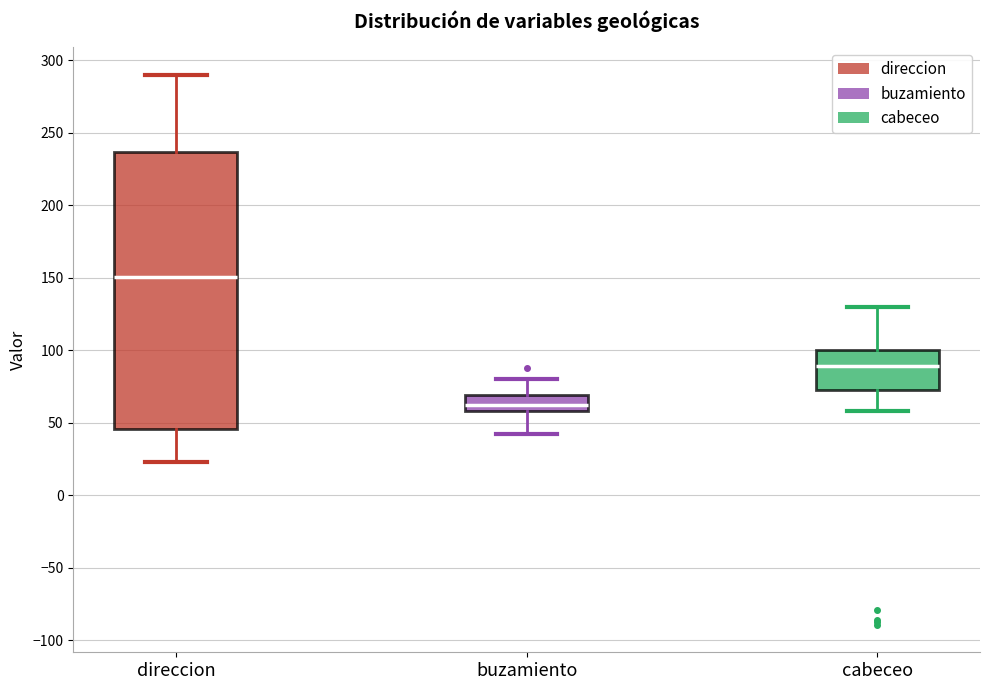

Reading left to right, transcribe this box plot: for each box, give where its median line is, the range the box spans, and where its two whiskers end, as read against the y-axis. The values are not printed on the chart, so give them approximately, as read against the axis.

direccion: median 150, box 45 to 235, whiskers 25 to 290
buzamiento: median 60 (inside the box), box 60 to 70, whiskers 40 to 80
cabeceo: median 90, box 75 to 100, whiskers 60 to 130